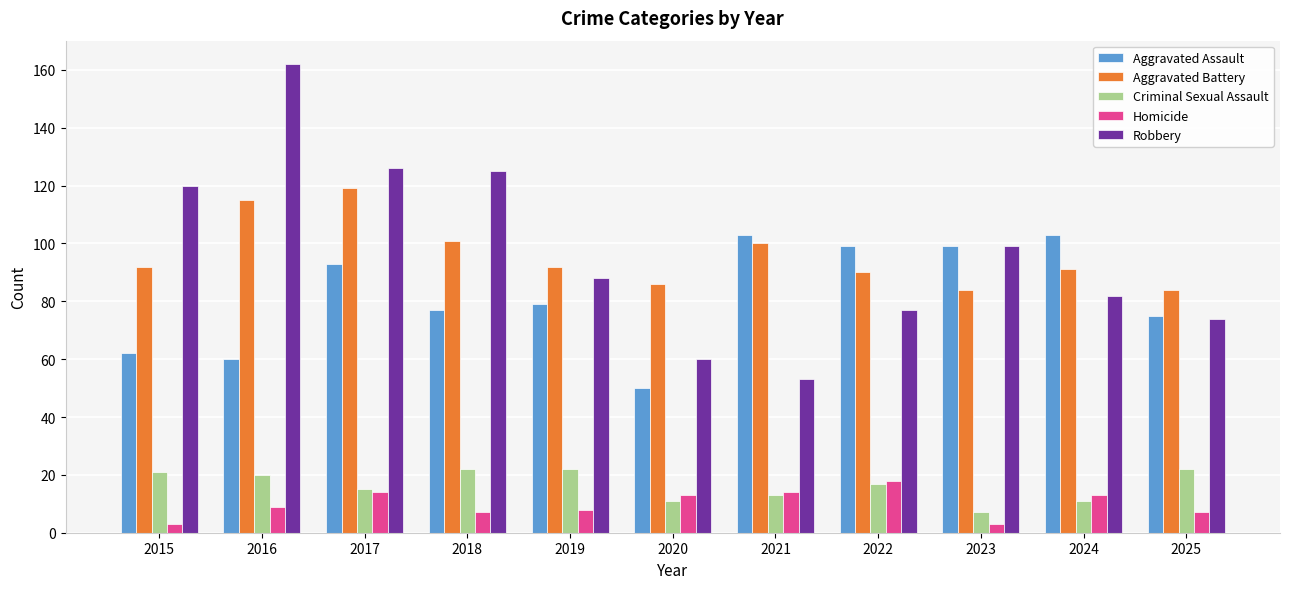

What is the highest value of the Robbery series?

162